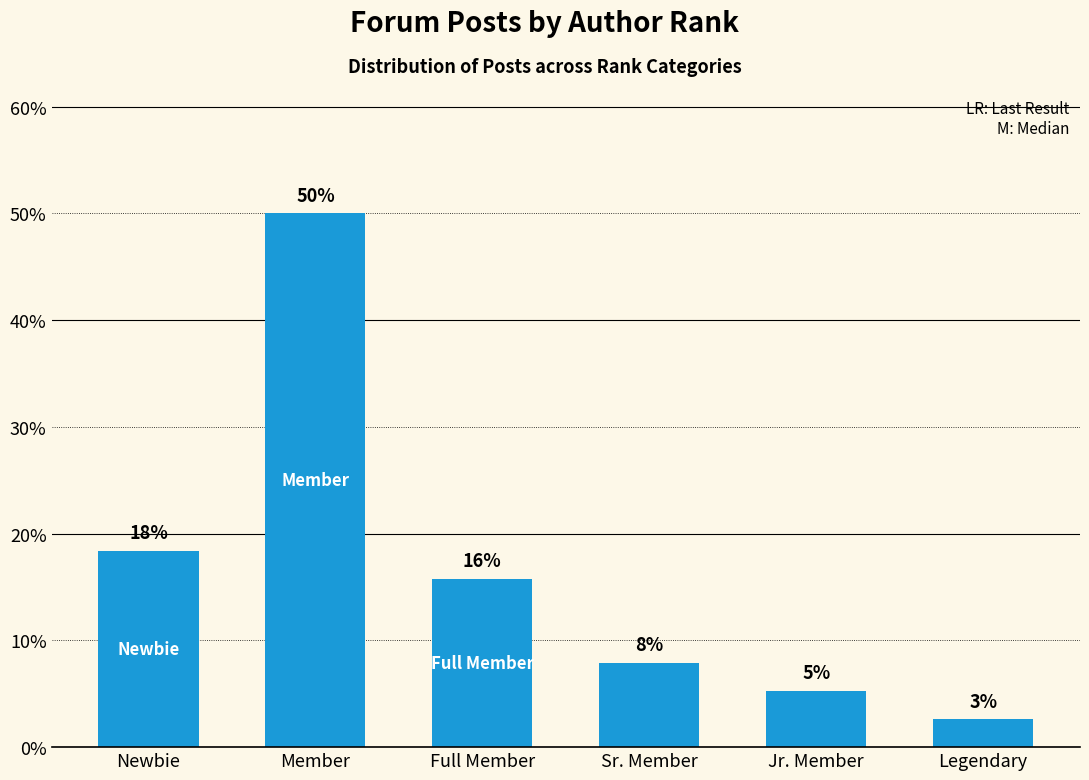

True or false: the data shows 15.8 at Full Member.

True